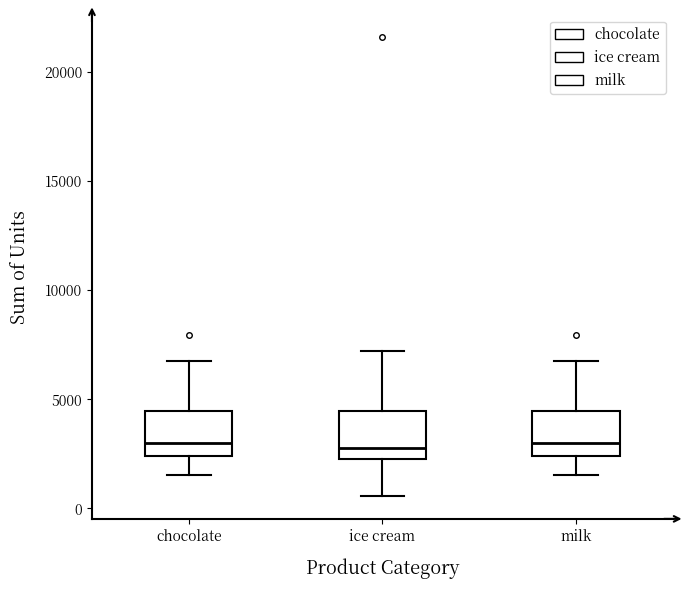

Reading left to right, transcribe this box plot: for each box, give where its median line is, the range the box spans, and where its two whiskers end, as read against the y-axis. The values are not printed on the chart, so give them approximately, as read against the axis.

chocolate: median 3000, box 2500 to 4500, whiskers 1500 to 7000
ice cream: median 2500 (just above the box's lower edge), box 2500 to 4500, whiskers 500 to 7000
milk: median 3000, box 2500 to 4500, whiskers 1500 to 7000